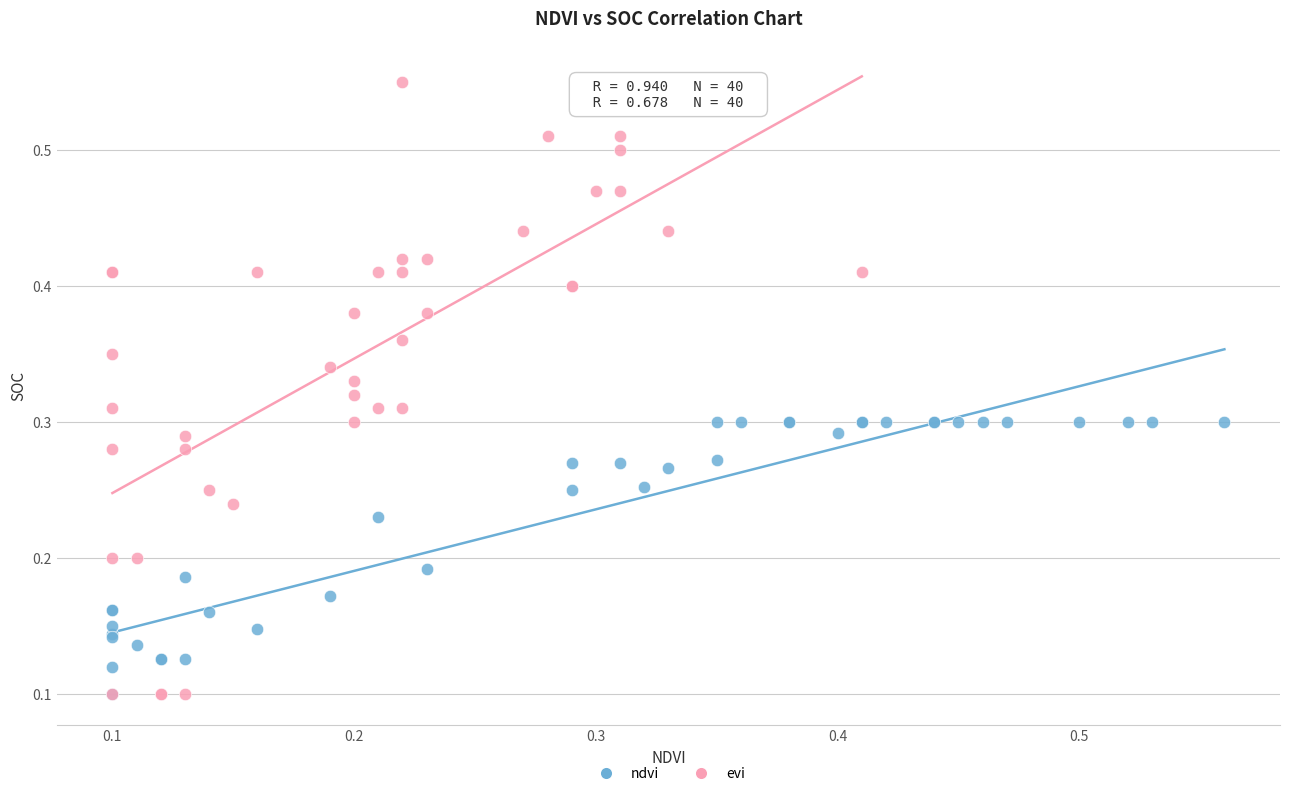

Which series has the widest spread of Y values?

evi